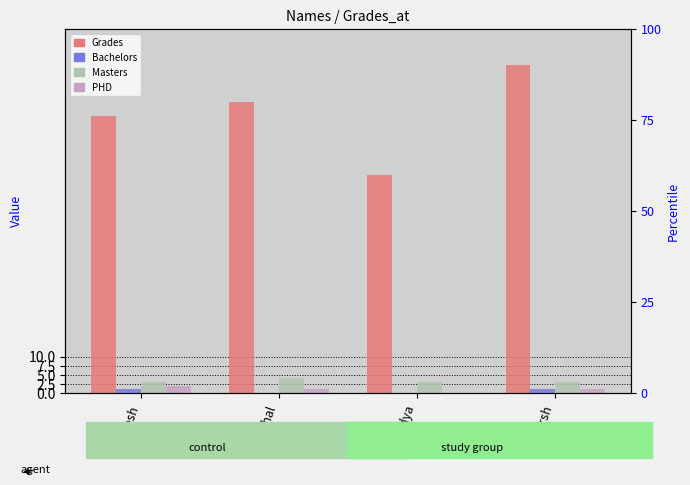

What is the difference between the highest and lowest values at vidya?

60